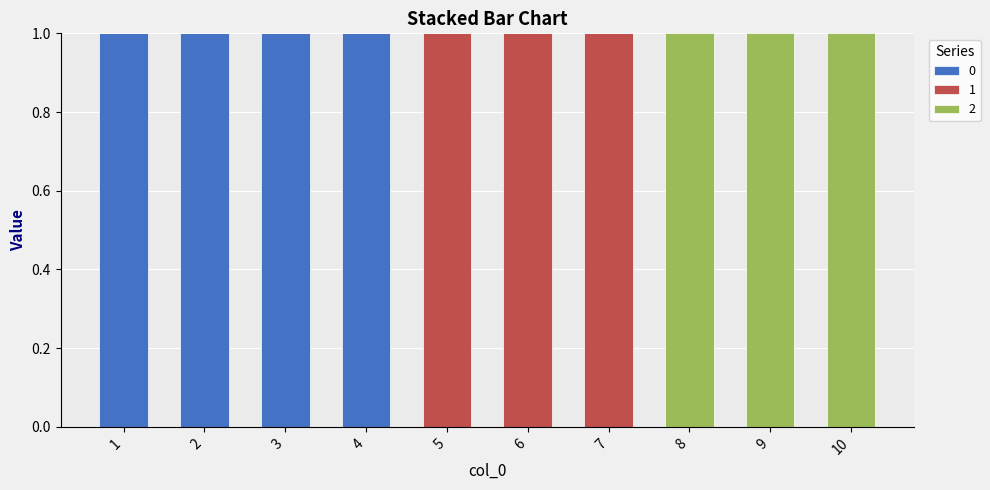

The value of 0 at 8 is 0. True or false?

True